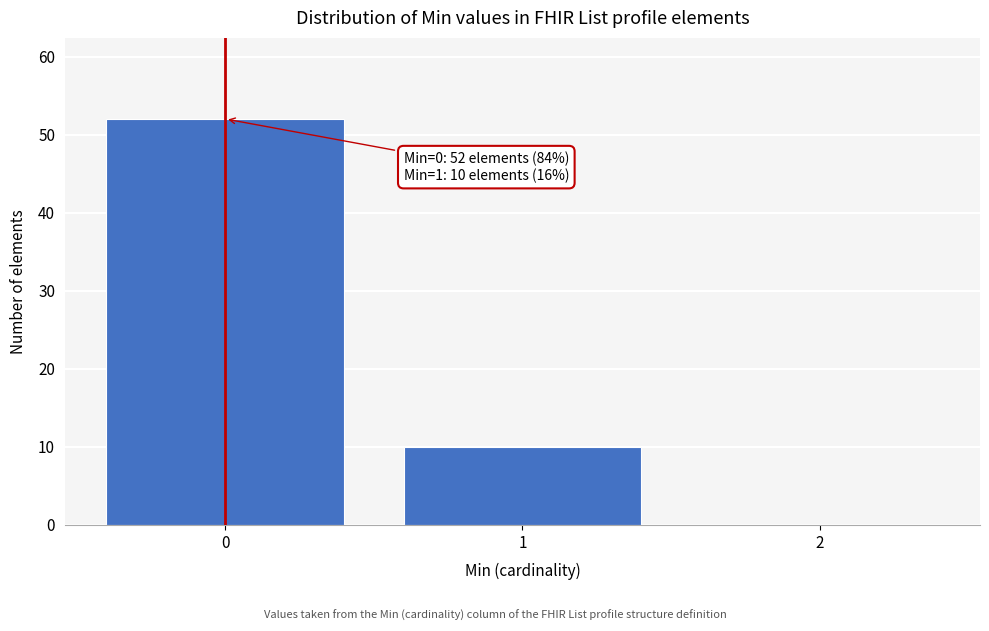

Reading left to right, transcribe all the data shown in this chart.

0=52	1=10	2=0